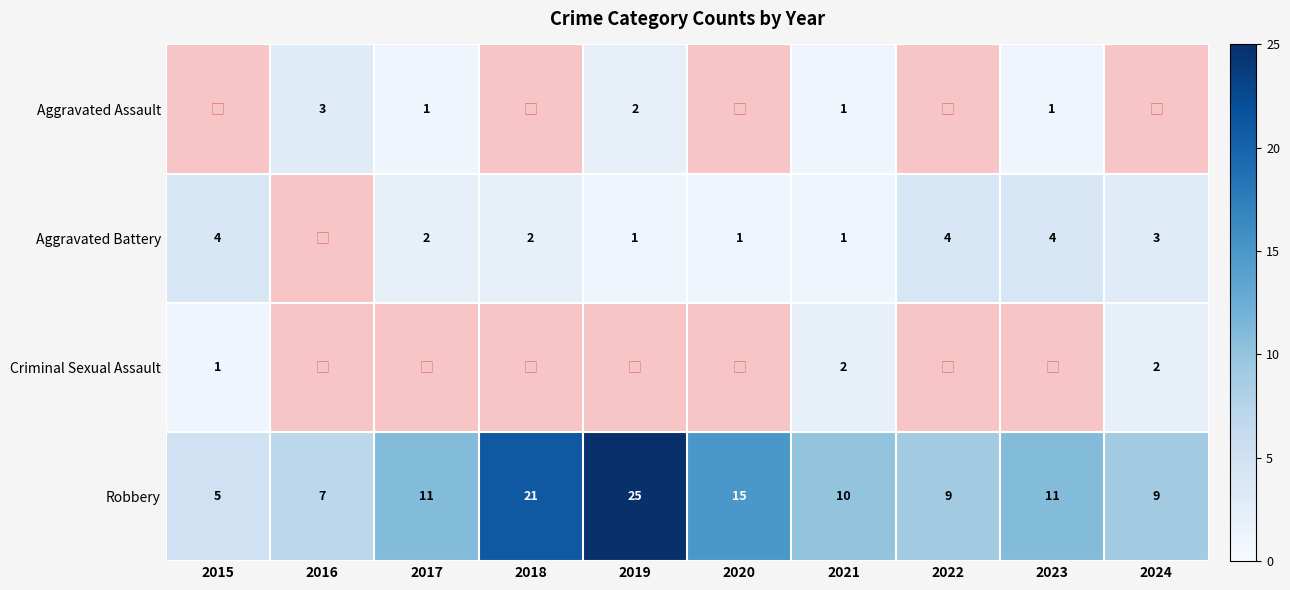

What is the difference between the highest and lowest values at 2016?

4.0